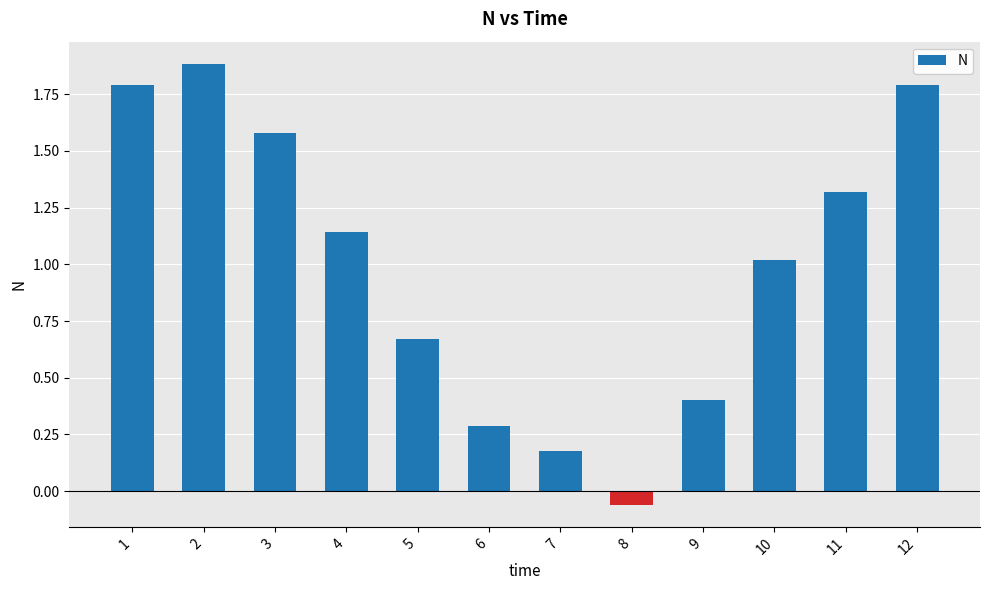

What value does the data have at 11?

1.3